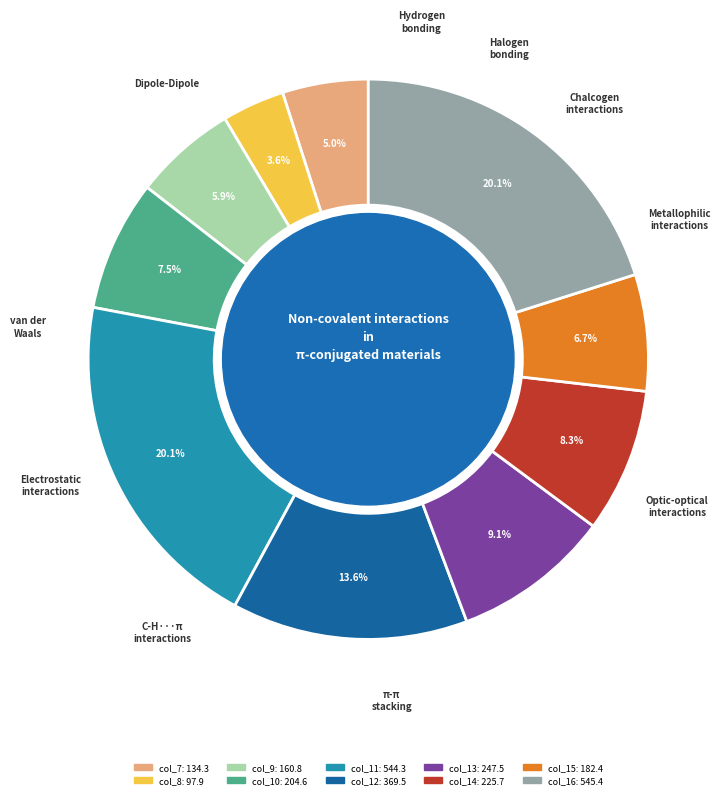

True or false: col_16 accounts for 20% of the total.

True